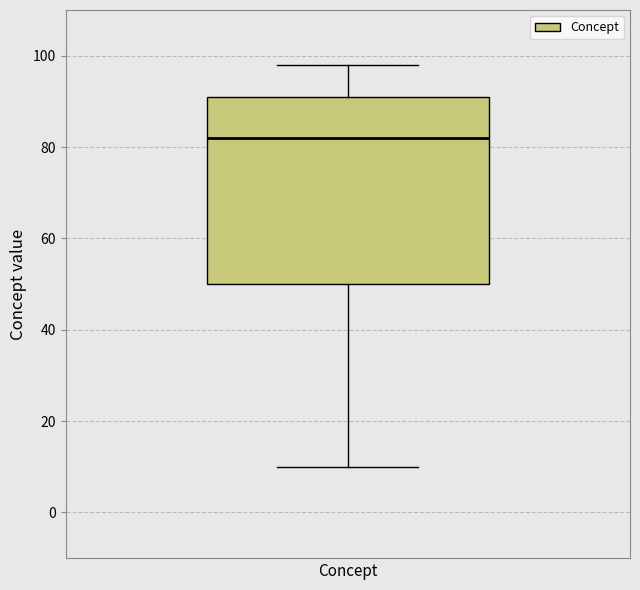

Read this box plot against the y-axis: the position of the median line, the range covered by the box, and the ends of both whiskers. The values are not printed on the chart, so give them approximately, as read against the axis.

median 82, box 50 to 92, whiskers 10 to 98